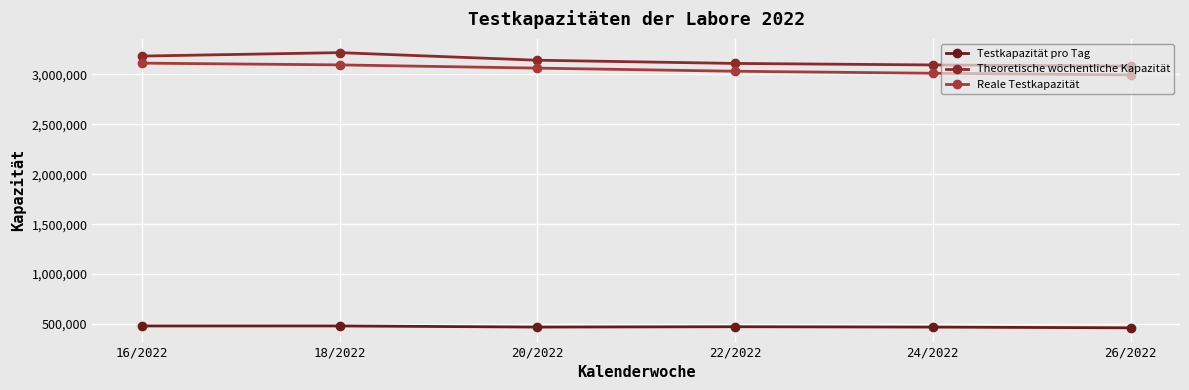

True or false: Theoretische wöchentliche Kapazität and Testkapazität pro Tag cross at least once.

False